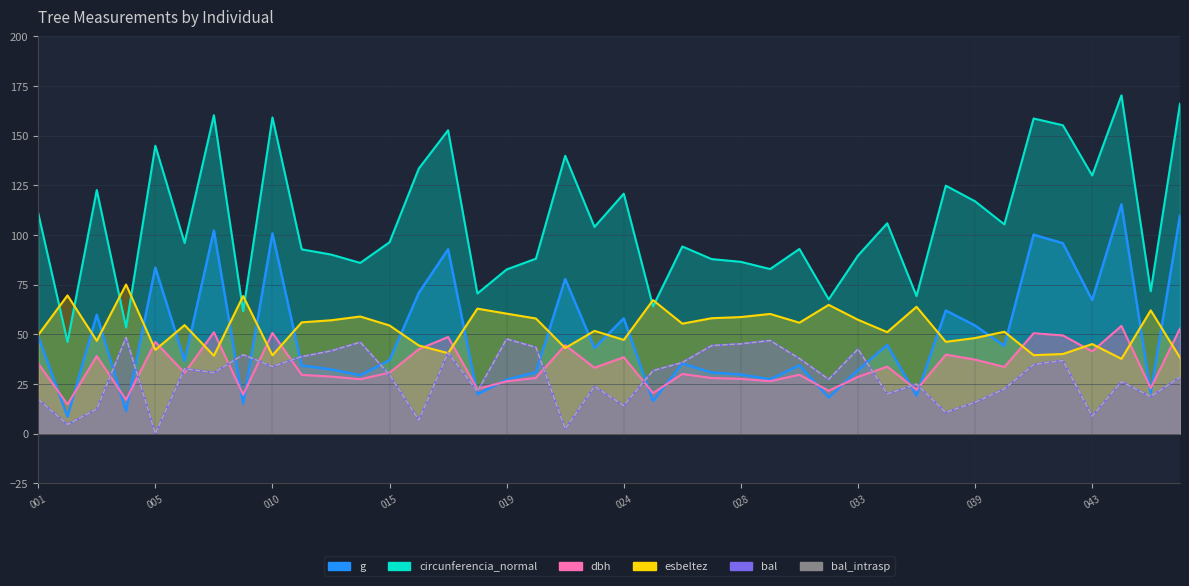

What are all the series names shown in the legend?

dbh, g, bal, bal_intrasp, circunferencia_normal, esbeltez